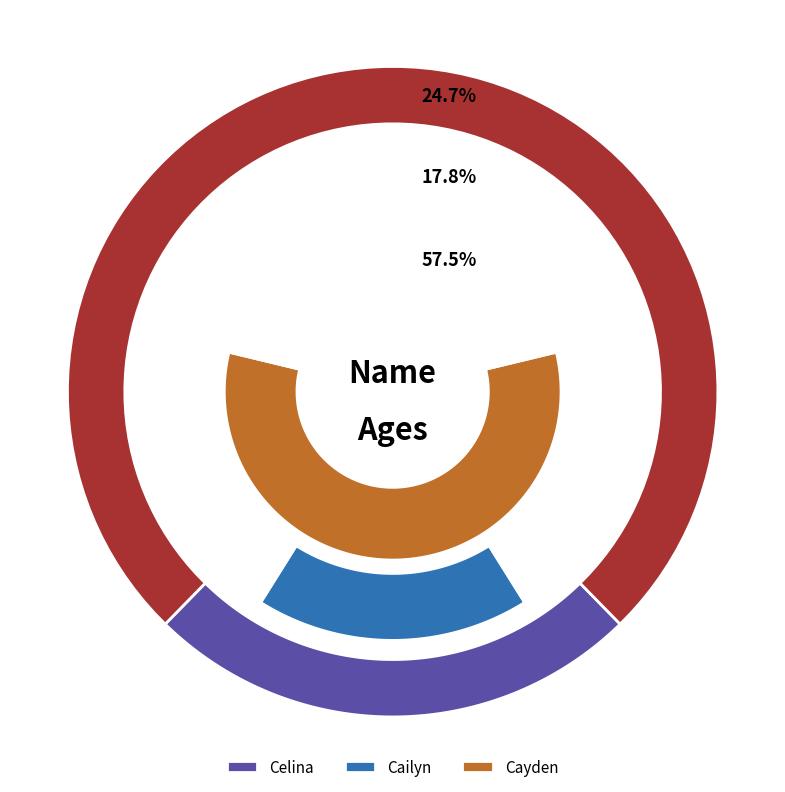

Which slice represents more than half of the pie?

Cayden